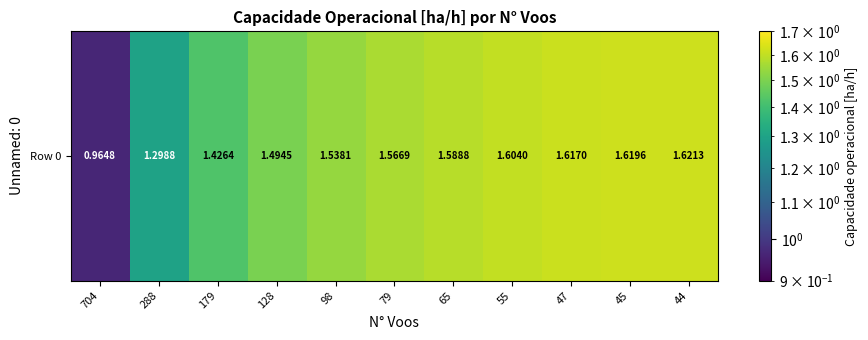

At which category does the chart reach its peak across all series?

44